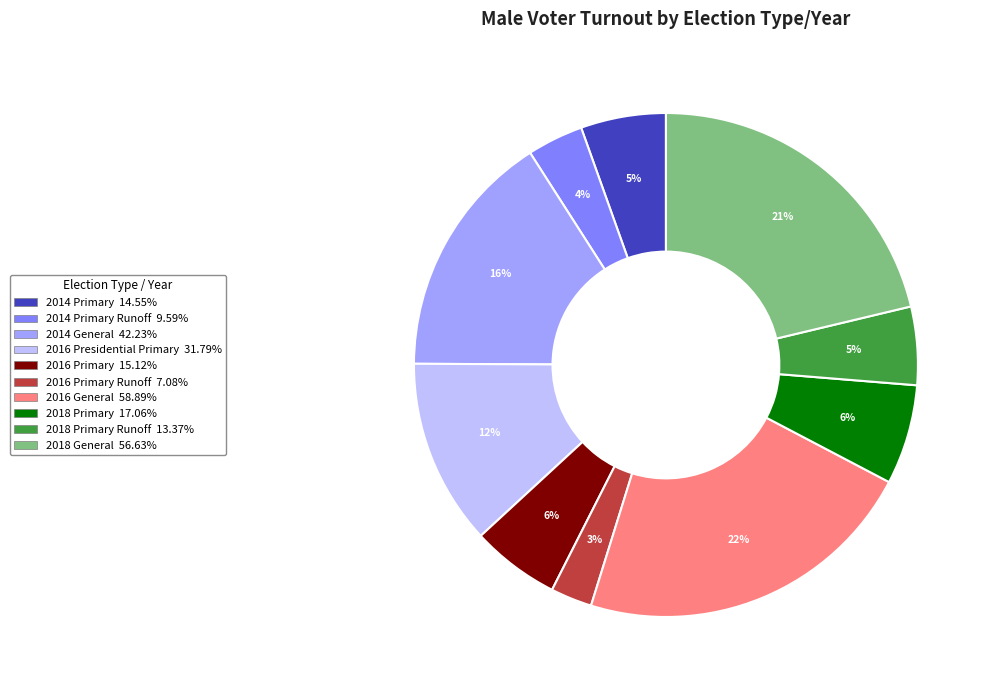

To the nearest percent, what is the difference between the largest and smallest slice percentages?

19%